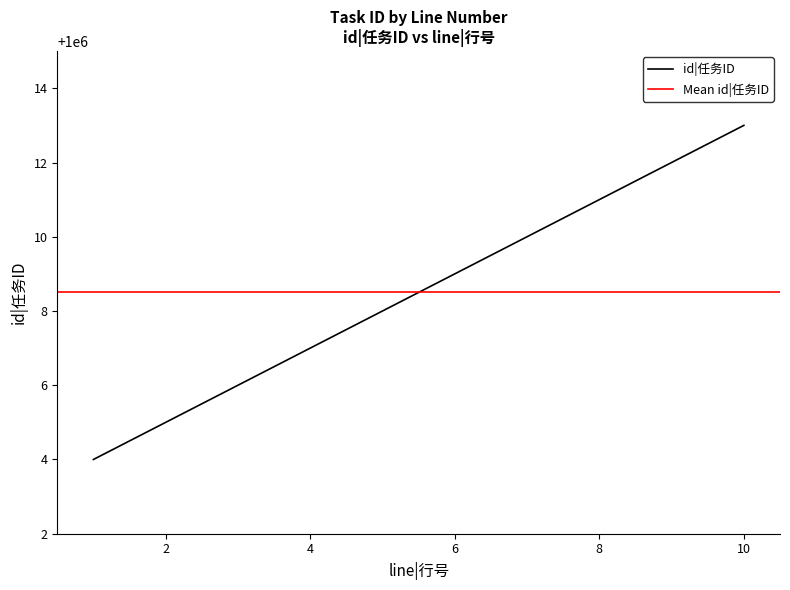

What is the value of the 10th point from the left?

1000013